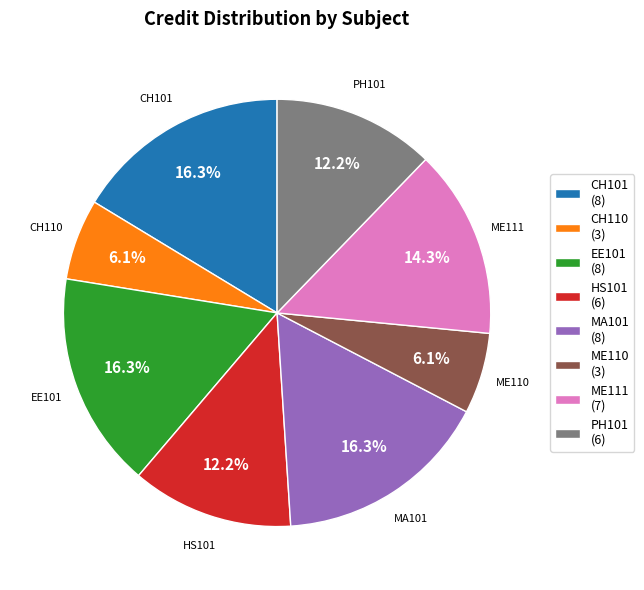

Is it true that CH110 is 1% of the pie?

False